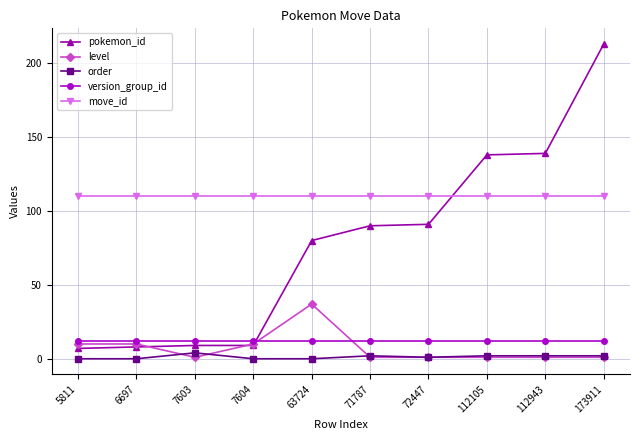

What value does the version_group_id series have at 6697?

12